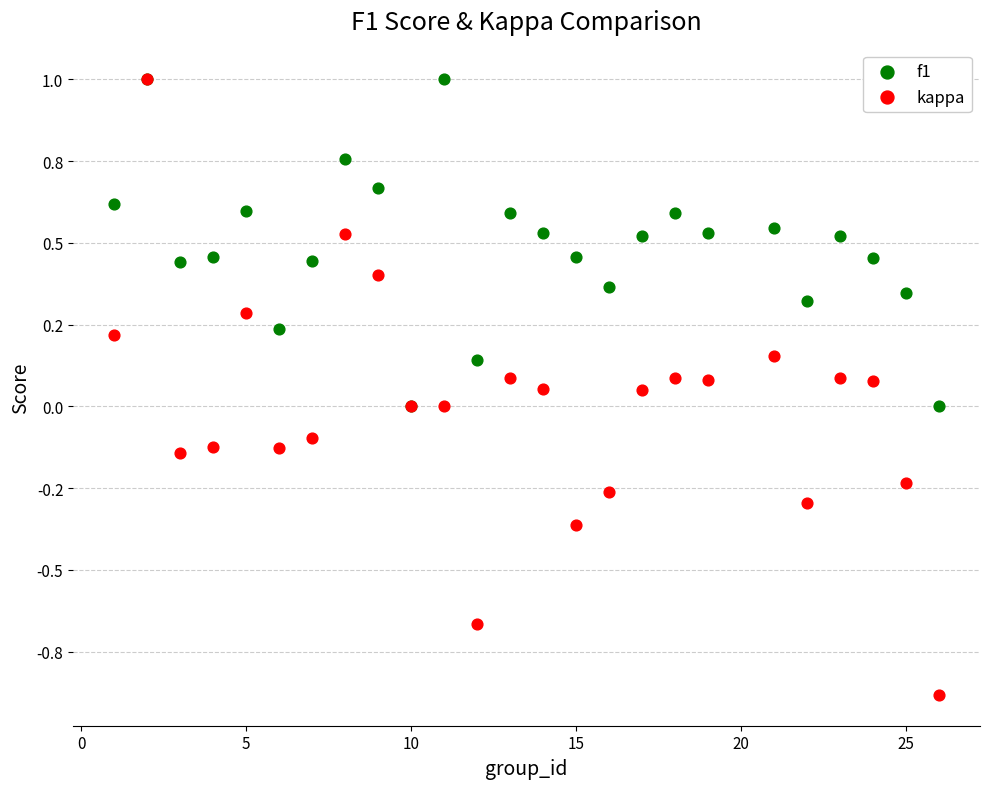

Which series contains the lowest Y value?

kappa